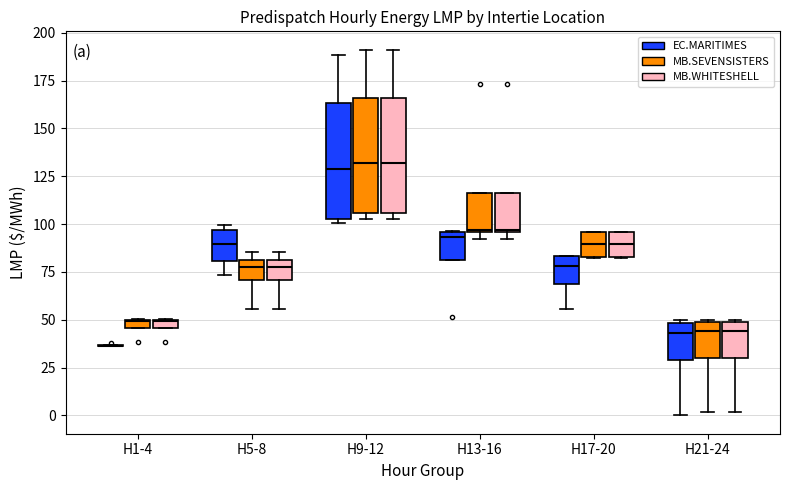

Where is the upper edge of the box for H13-16 (MB.WHITESHELL) on the y-axis? The values are not printed on the chart, so give them approximately, as read against the axis.

115